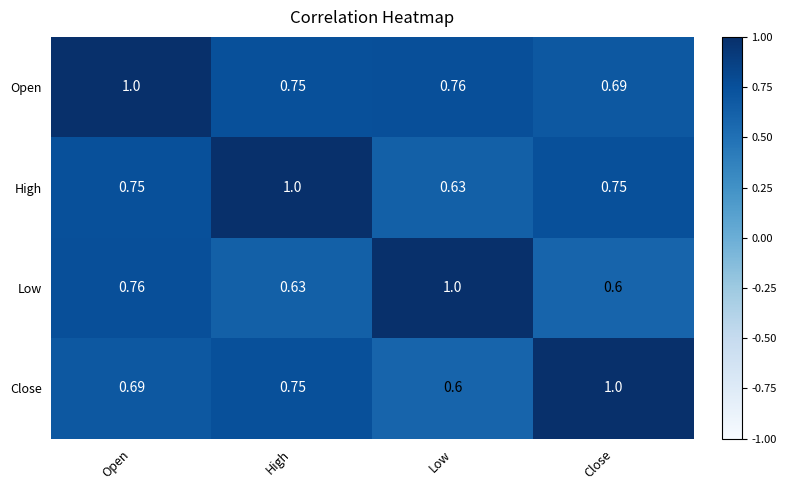

Is the value of Open at Low greater than the value of Low at High?

Yes